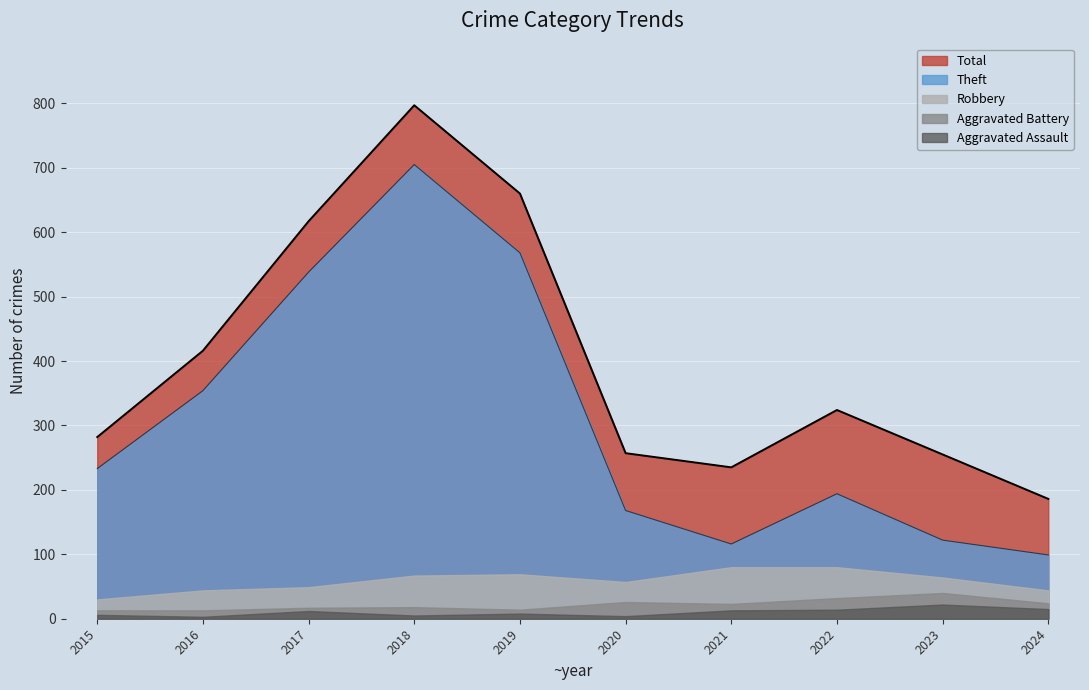

What is the value of the Aggravated Battery point at the 5th from the left?

14